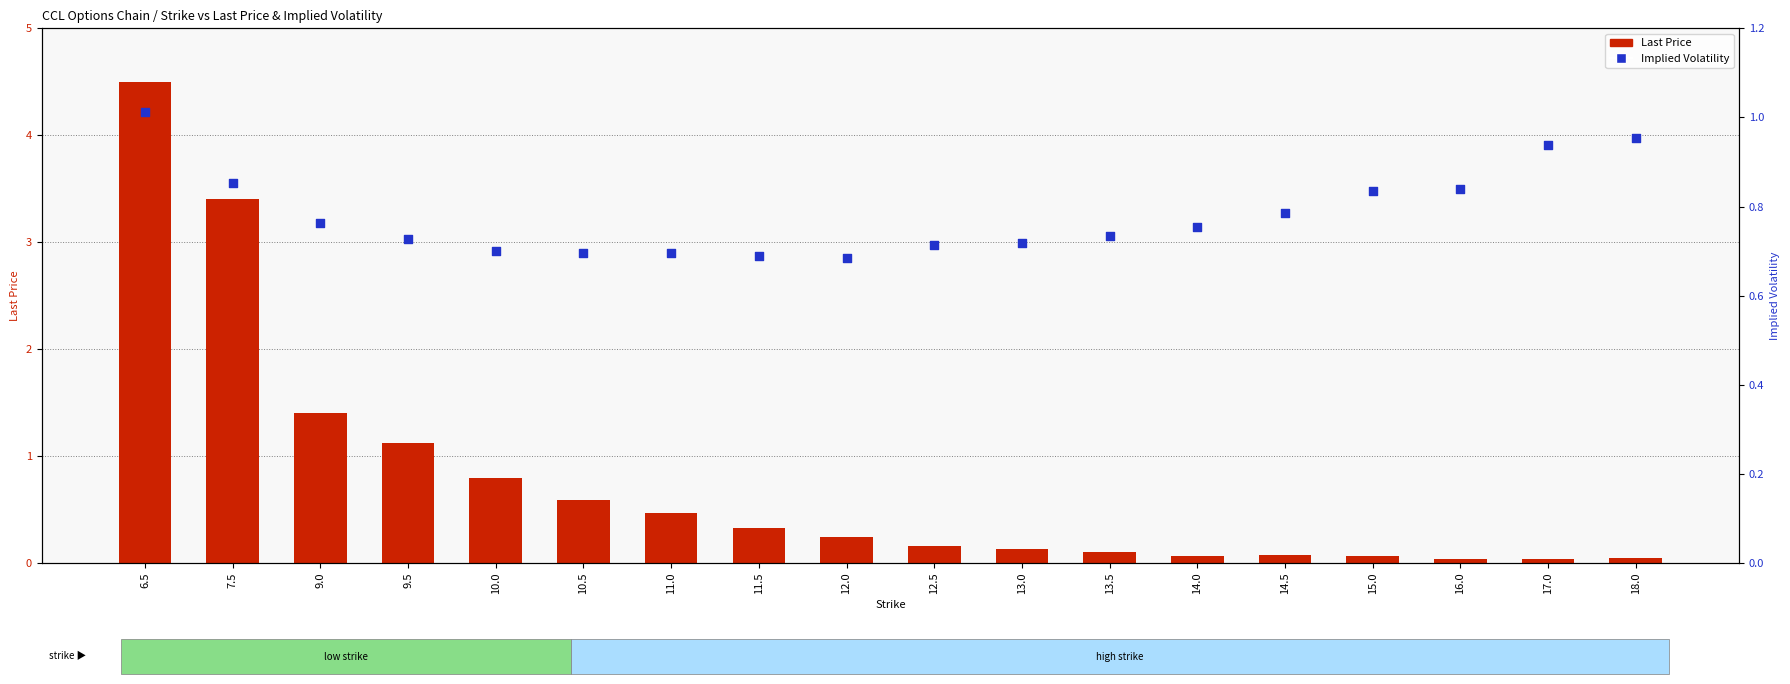

Which series has the largest total across all categories?

Implied Volatility